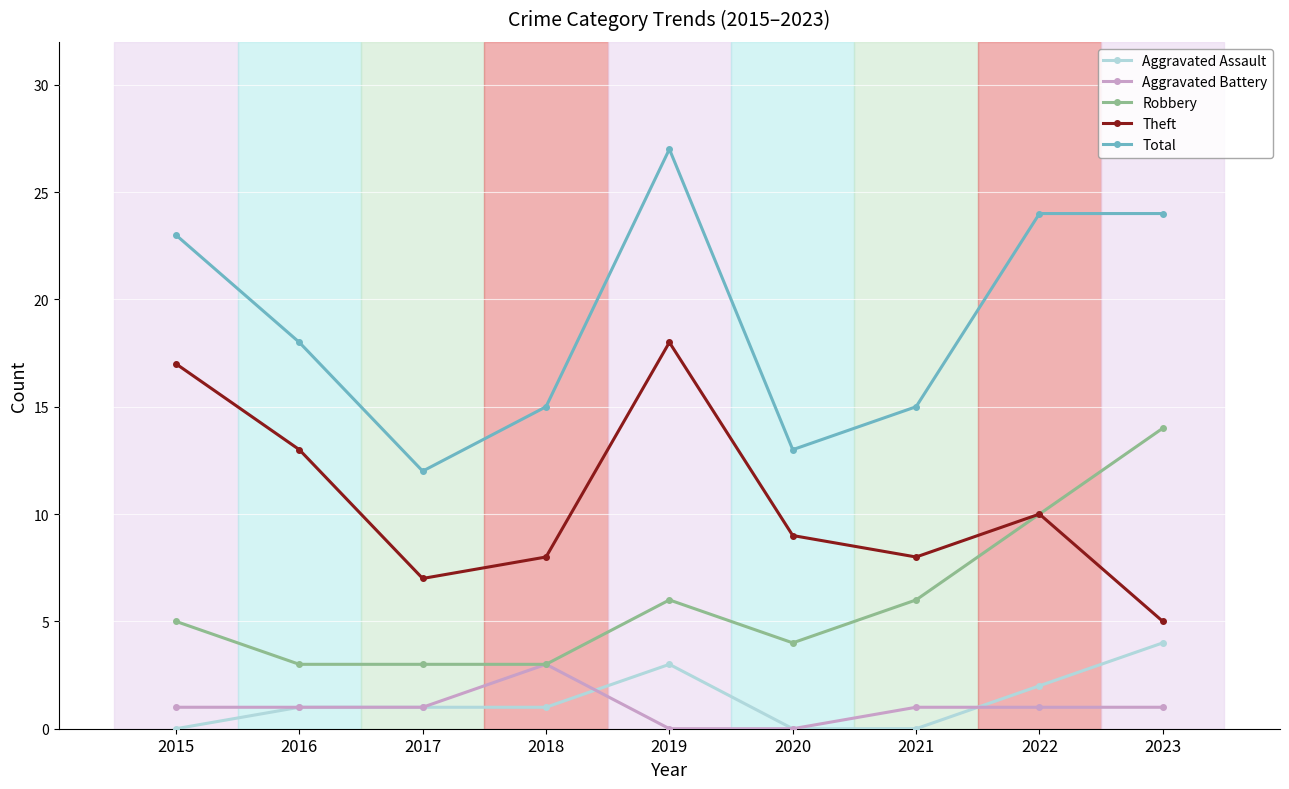

What is the highest value of the Total series?

27